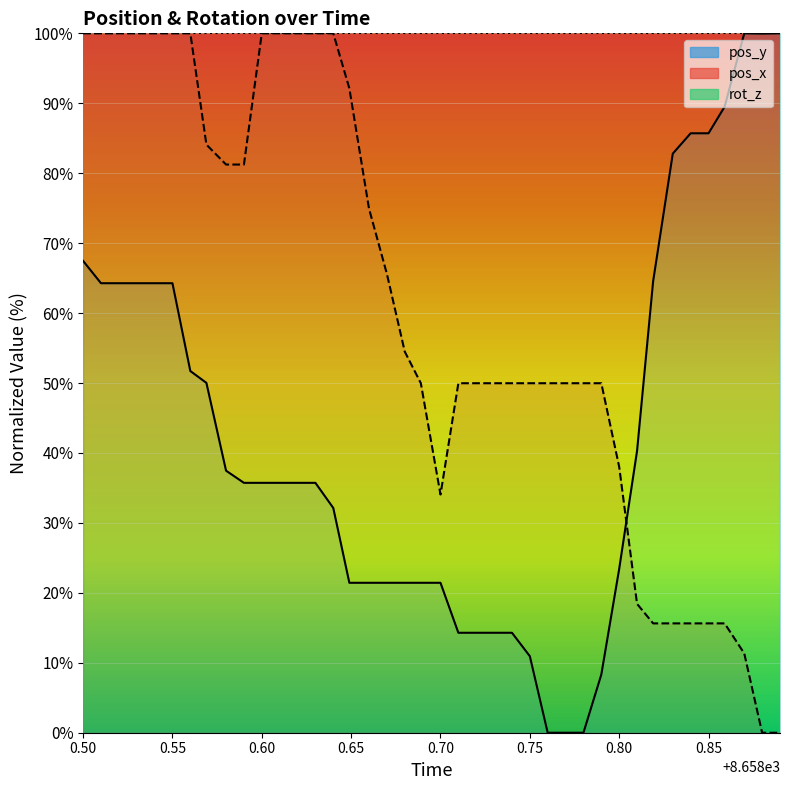

At which label does pos_x first exceed 49?

0.50